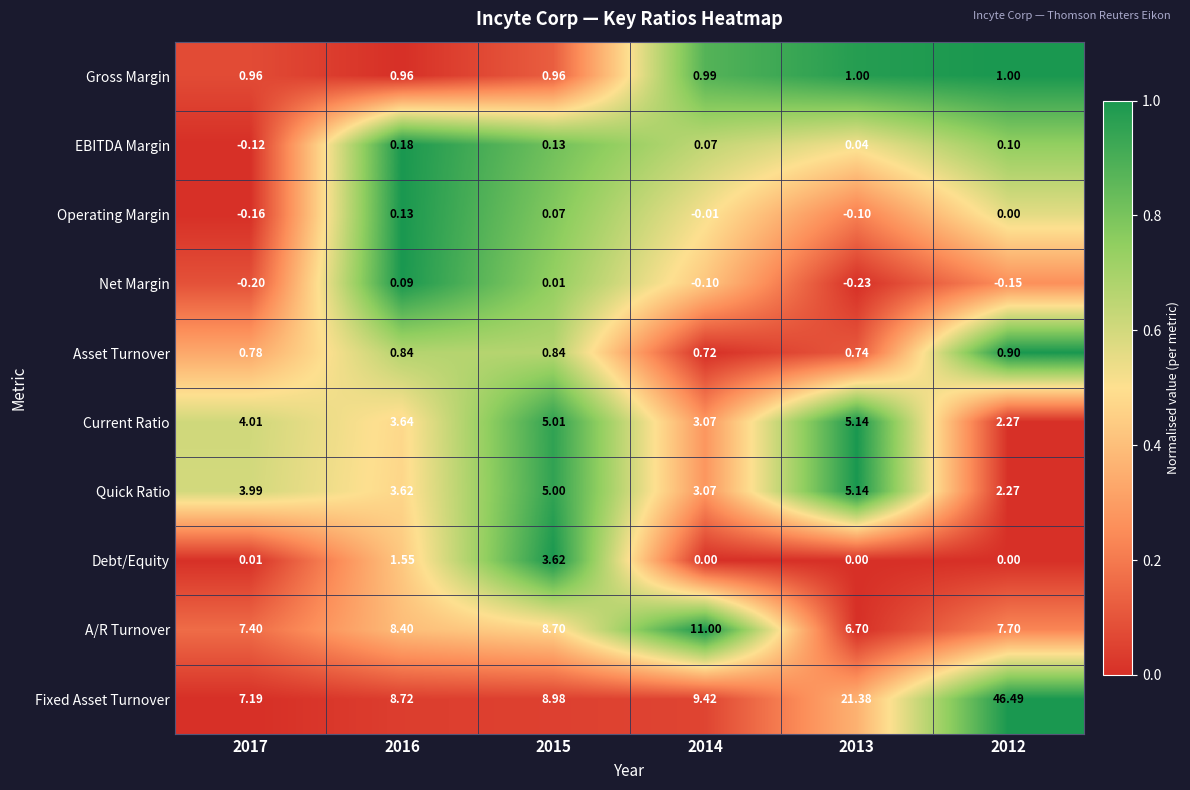

Is the value of Current Ratio at 2013 greater than the value of A/R Turnover at 2017?

No